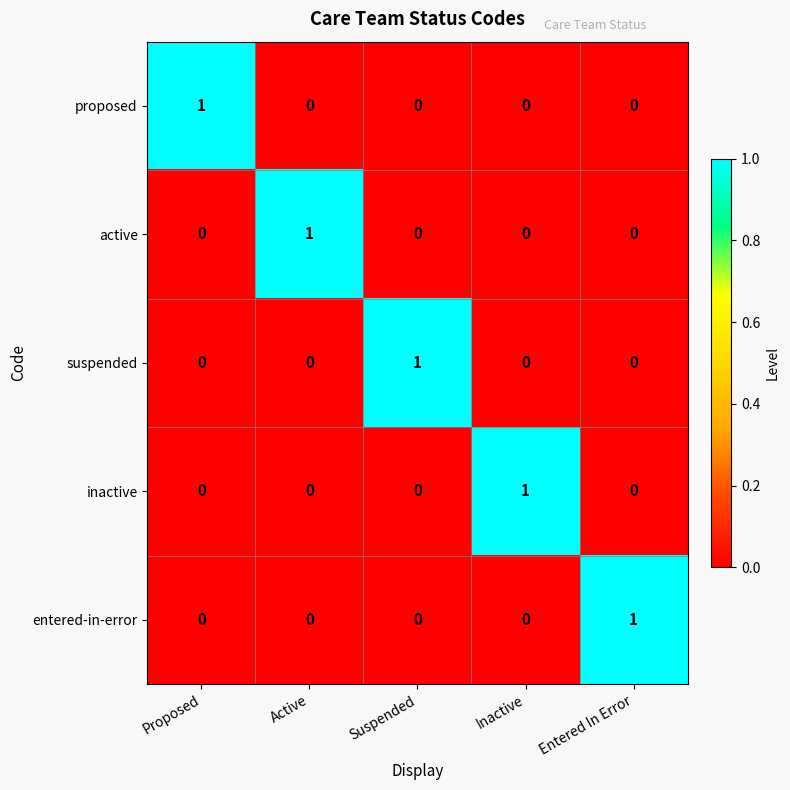

How many proposed values are between 0 and 1?

5